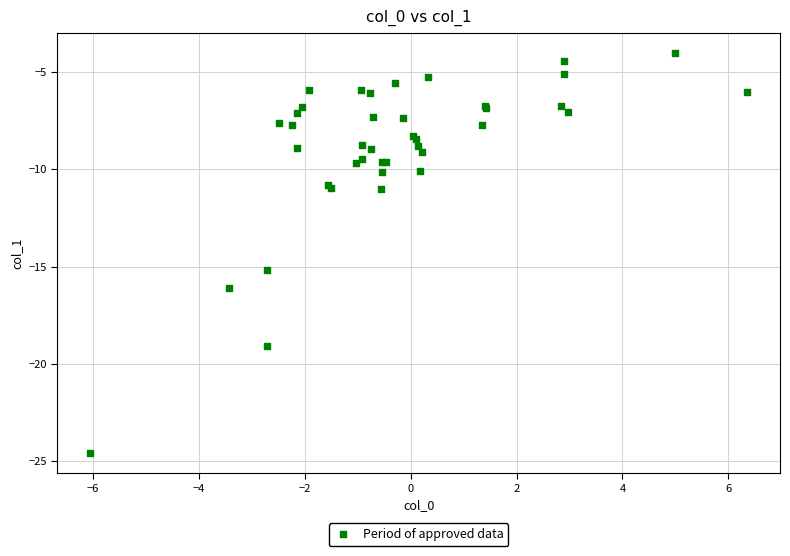

What Y value in the scatter plot is closest to -14?

-15.2